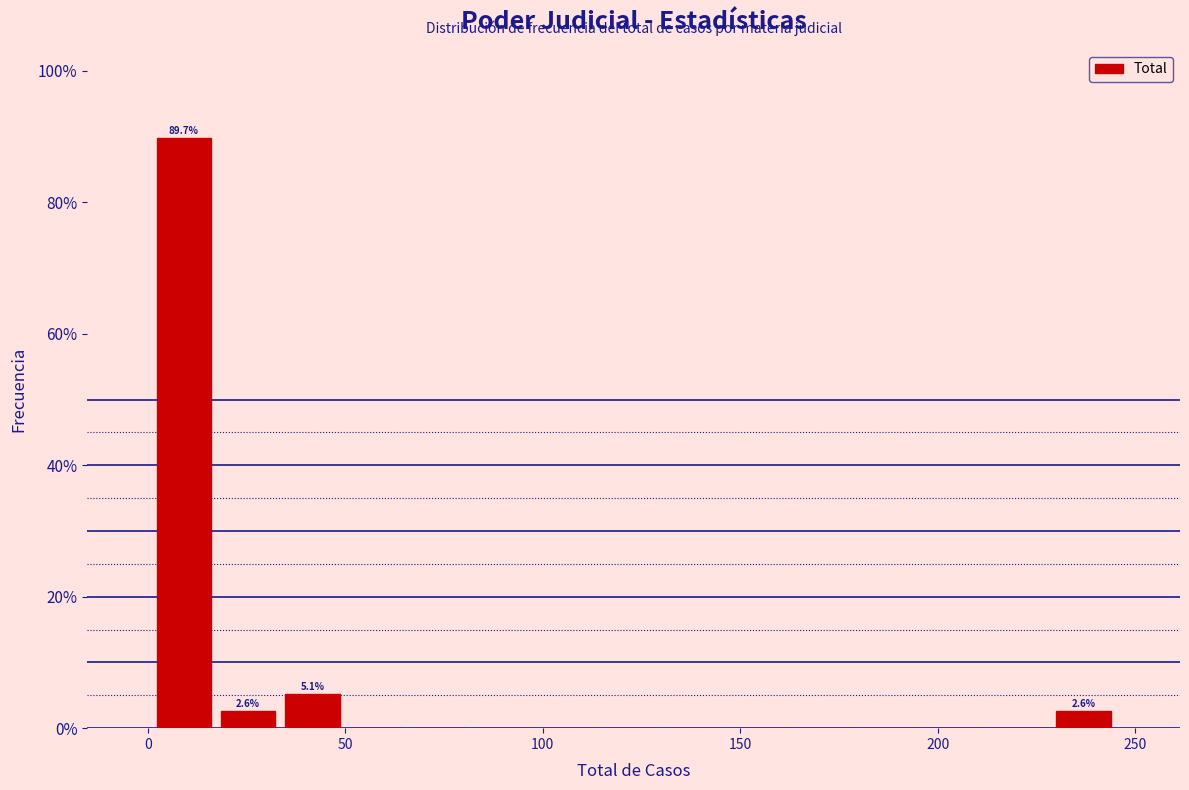

Around what value on the x-axis is the tallest bar? Give the approximate position of its centre, as read against the axis.

10